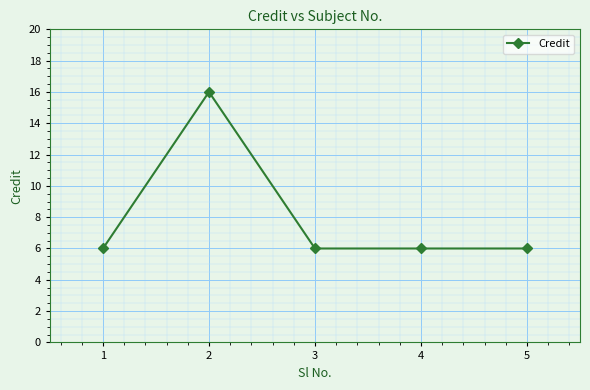

Does the chart have visible grid lines?

Yes